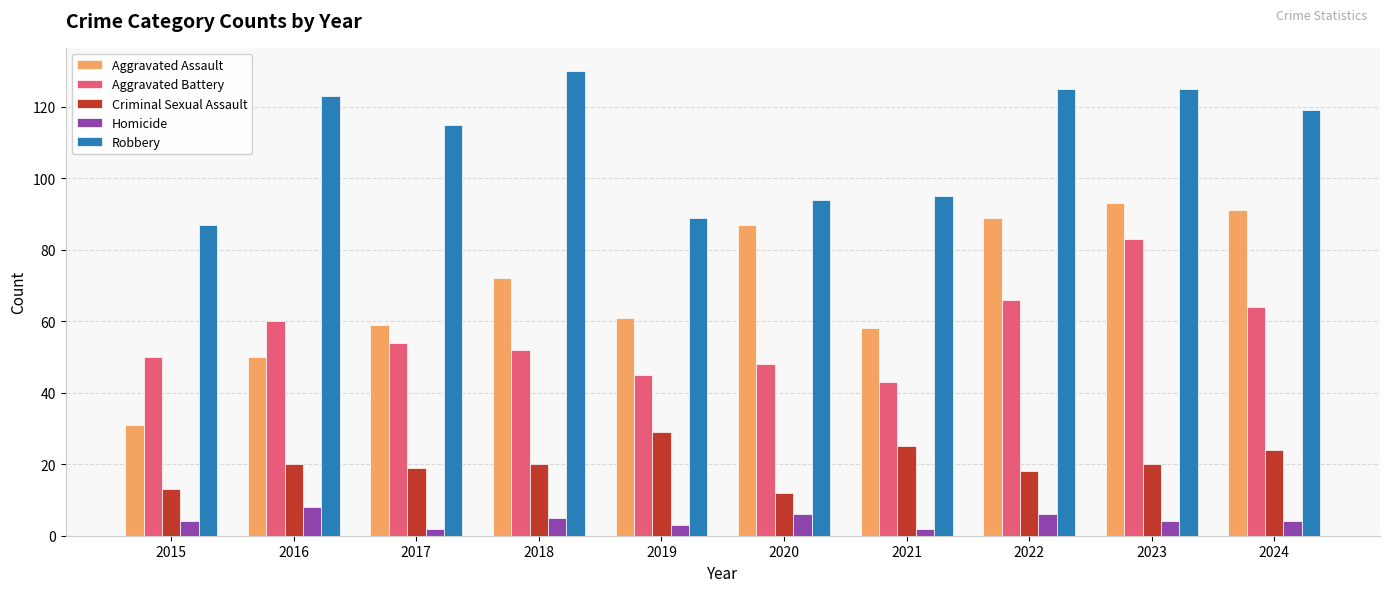

How many categories are shown in the chart?

10